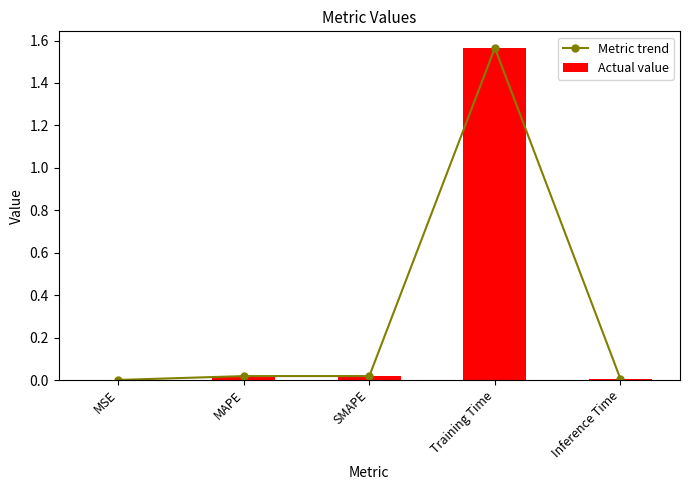

Which category has the lowest value in the Actual value series?

MSE